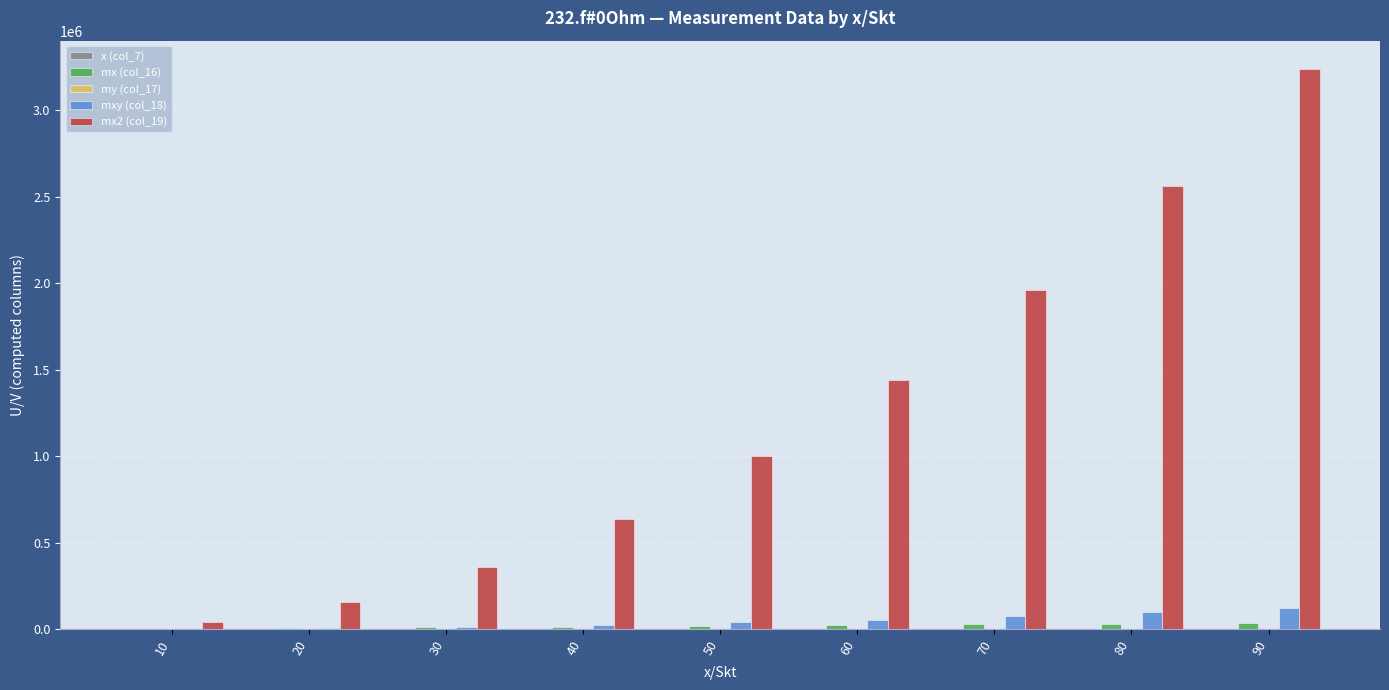

What is the maximum value shown in the chart?

3240000.0